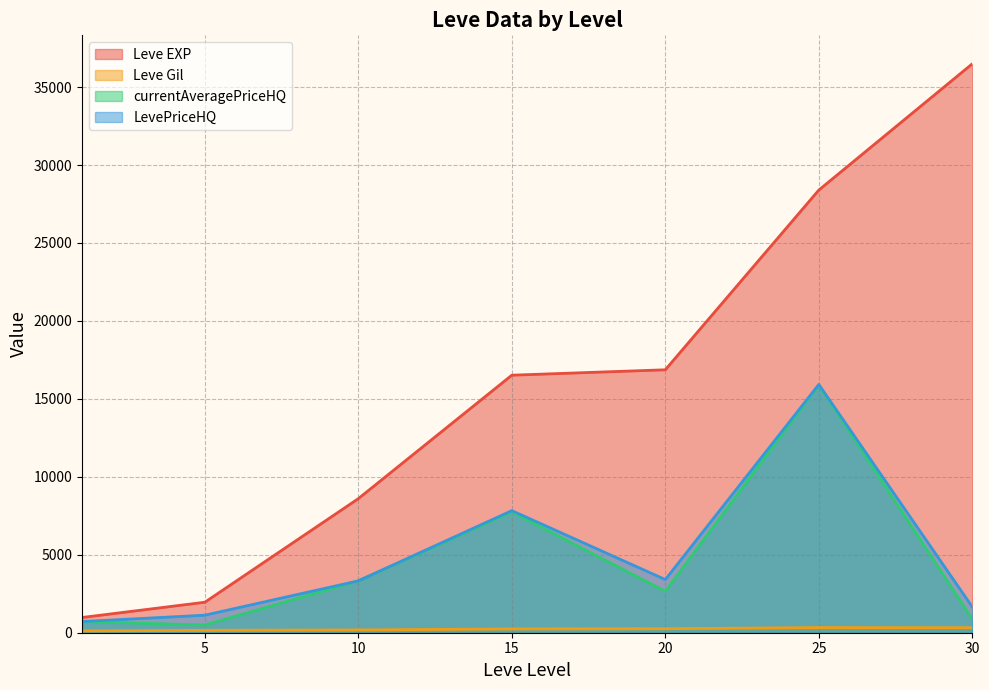

True or false: Leve Gil has a value of 157.5 at 20.

False